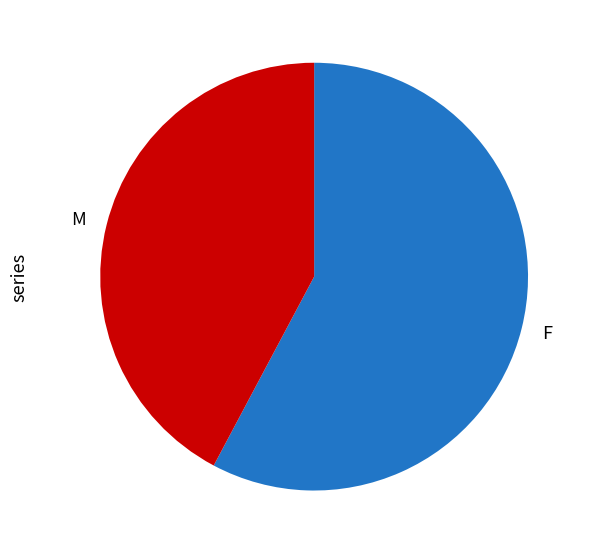

Rank the categories by value from lowest to highest.

M, F